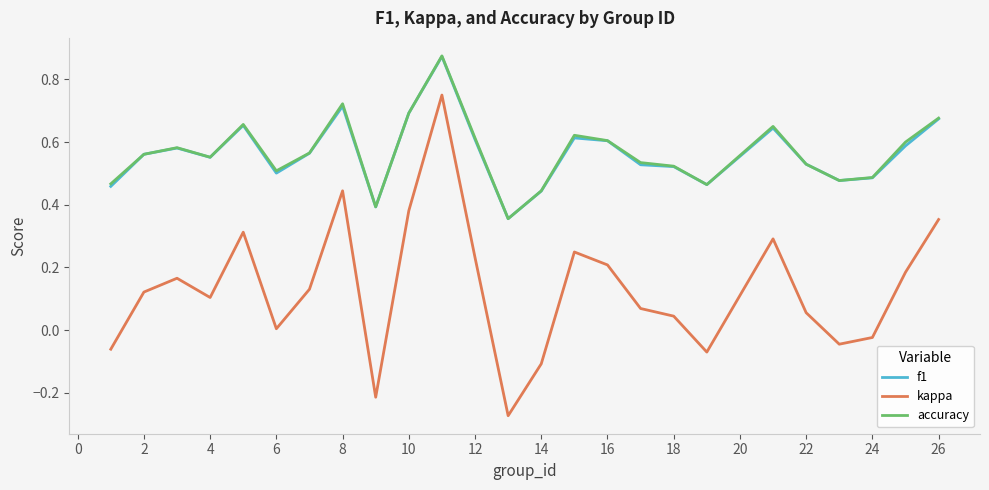

True or false: kappa and f1 intersect in this chart.

False